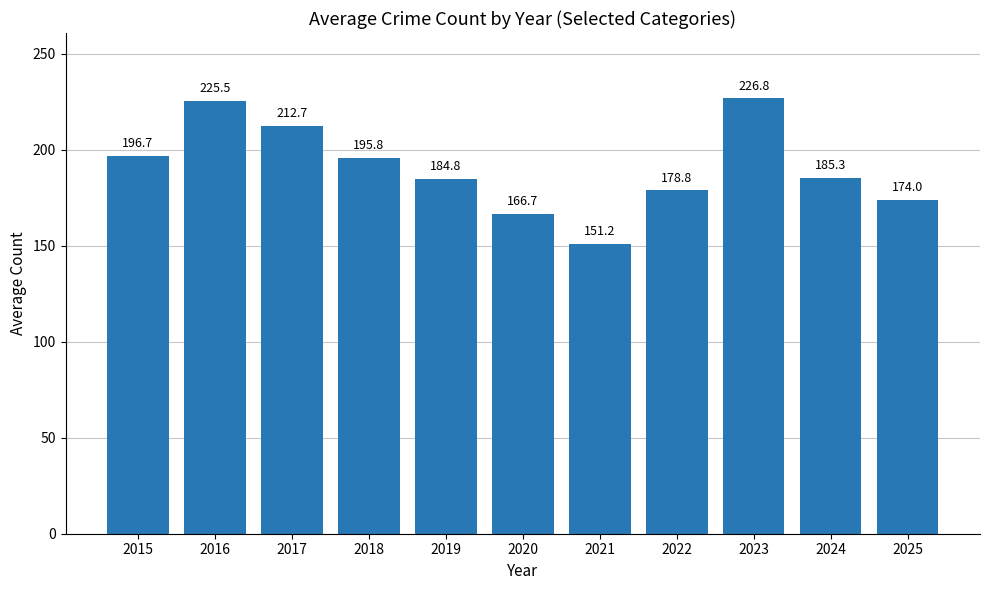

Reading left to right, list all the values displayed in this chart.

196.7	225.5	212.7	195.8	184.8	166.7	151.2	178.8	226.8	185.3	174.0